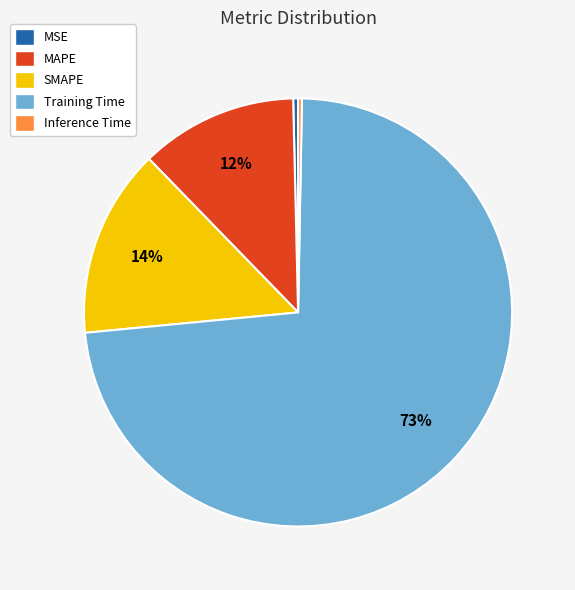

To the nearest percent, what is the difference between the MAPE and MSE slice percentages?

12%